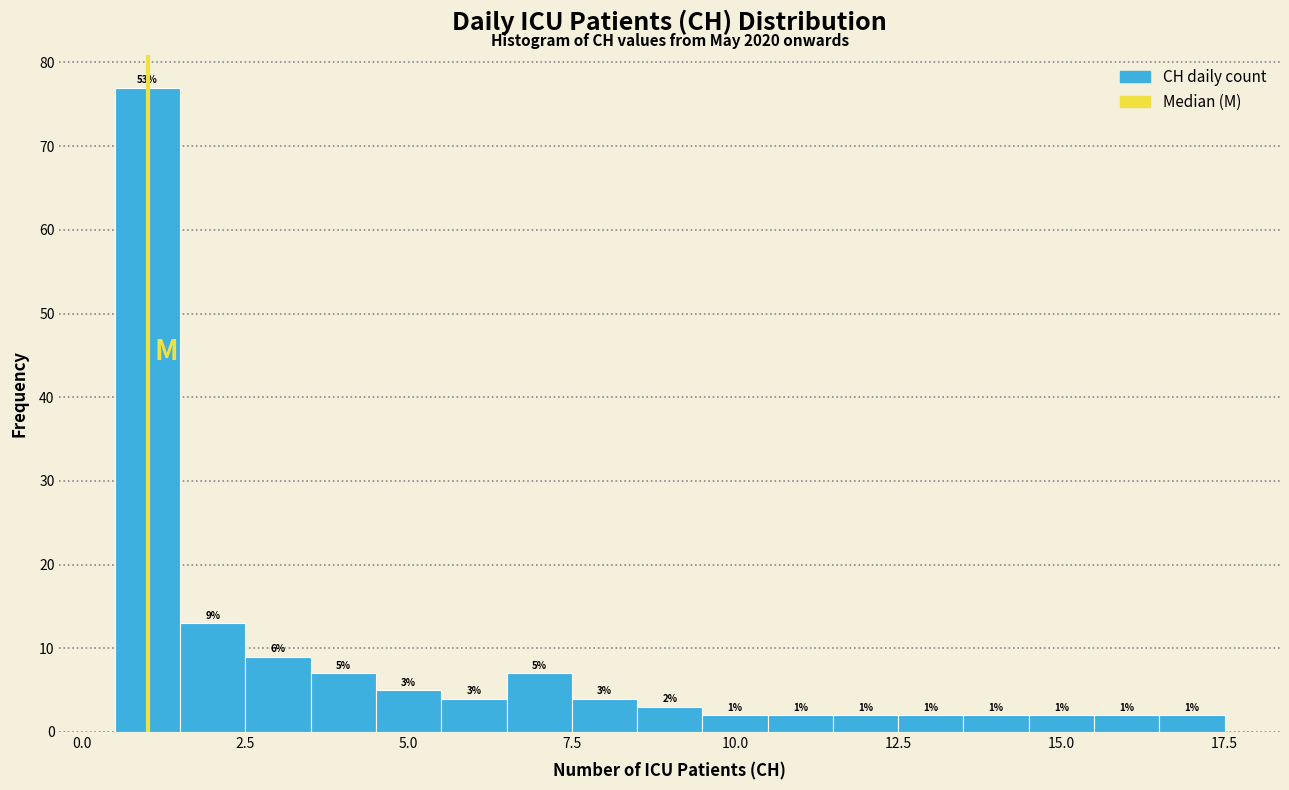

Read against the x-axis, roughly where is the centre of the tallest bar?

1.0